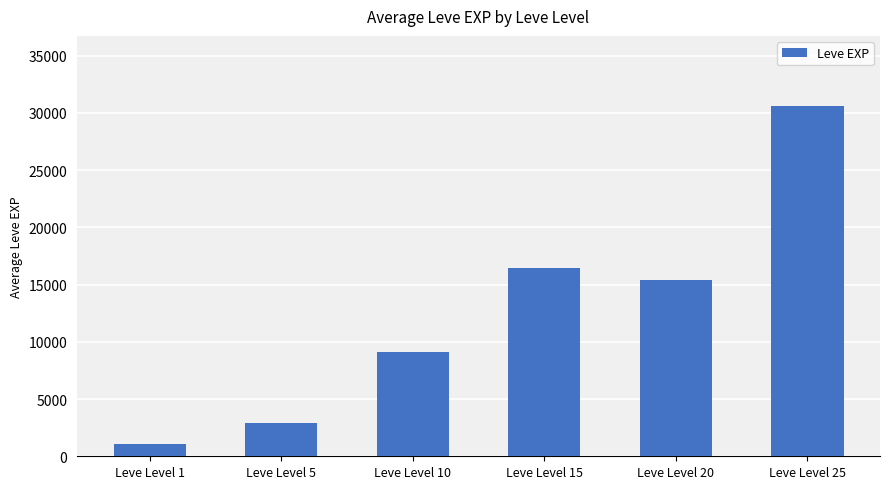

What is the difference between the maximum and second lowest values?

27688